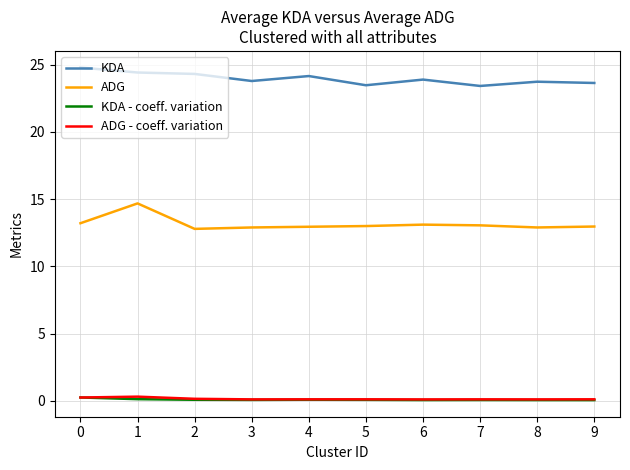

True or false: ADG - coeff. variation and KDA cross at least once.

False